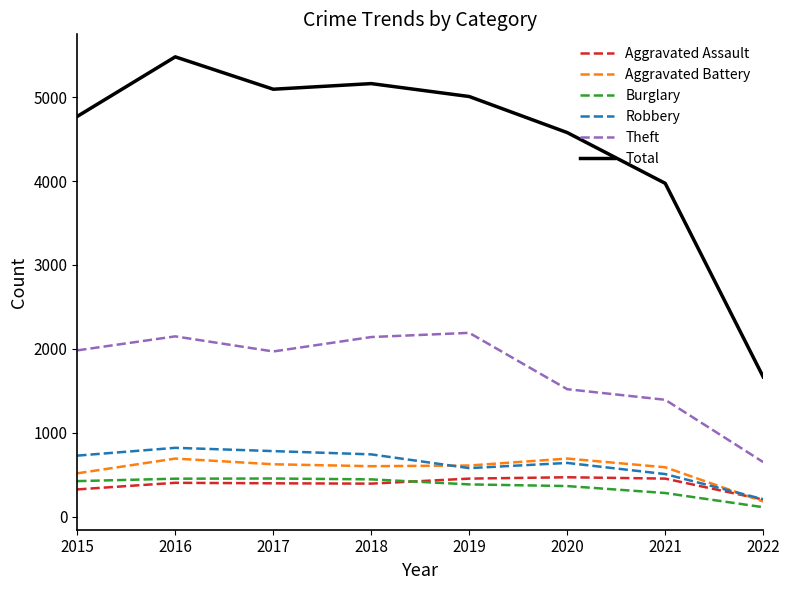

At which label is Total closest to 3573?

2021